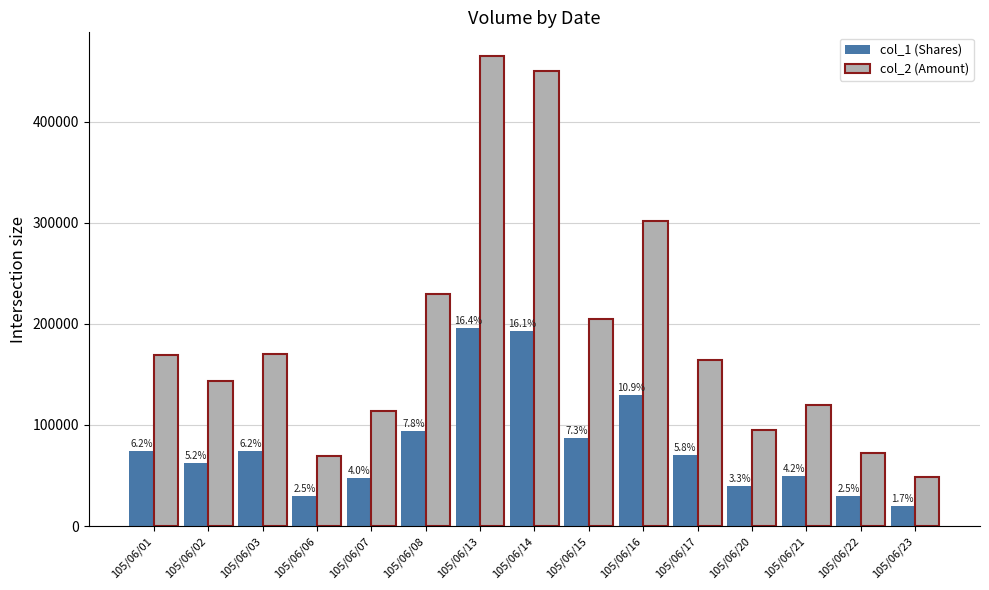

How many bars are there in each group?

2